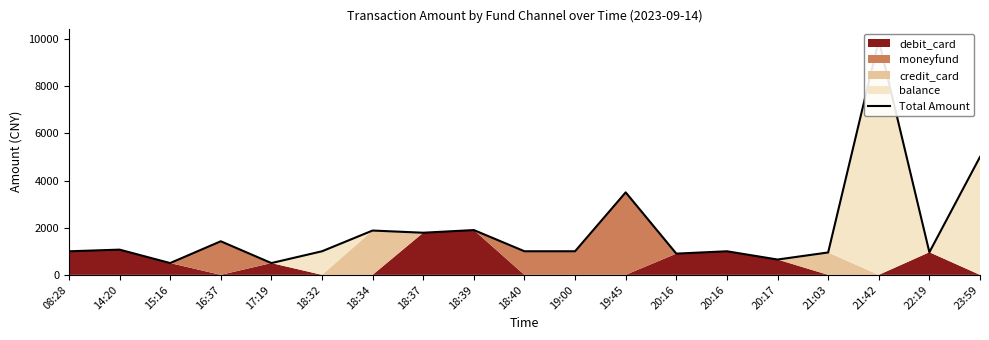

What is the smallest value displayed?

500.0